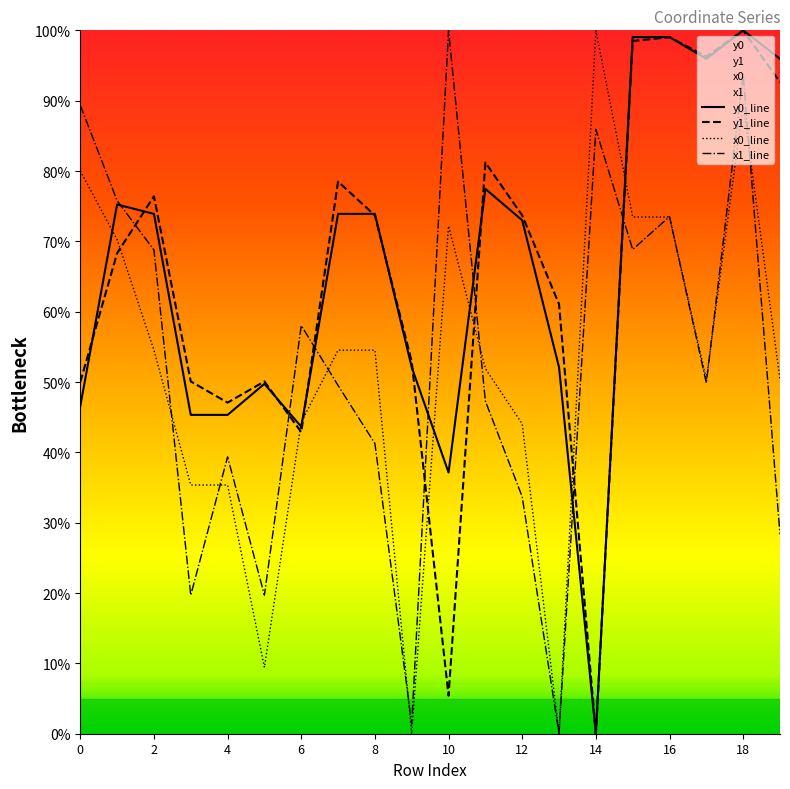

Is this an area chart (filled region under the line)?

No